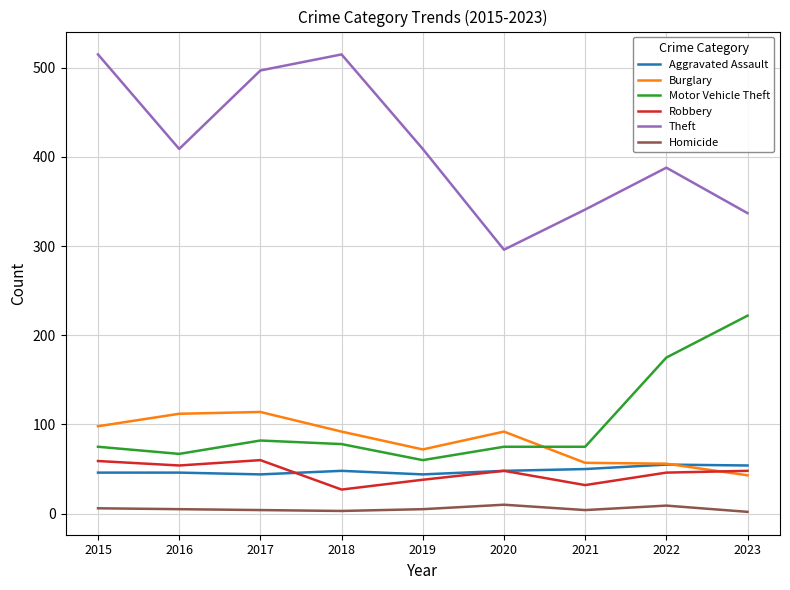

What is the maximum value shown in the chart?

515